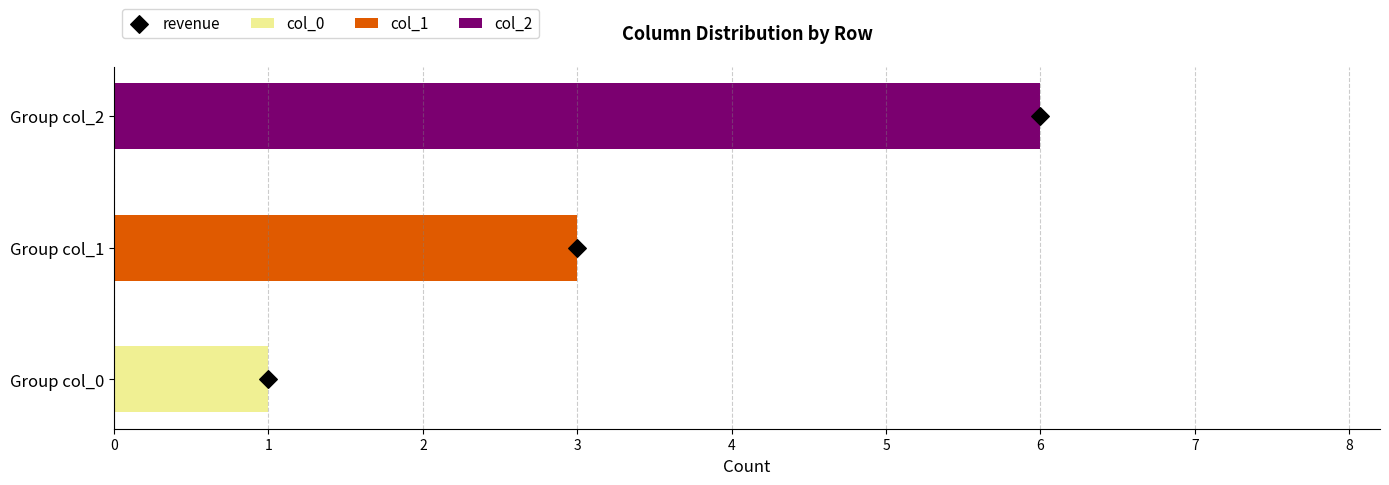

What are all the series names shown in the legend?

col_0, col_1, col_2, revenue